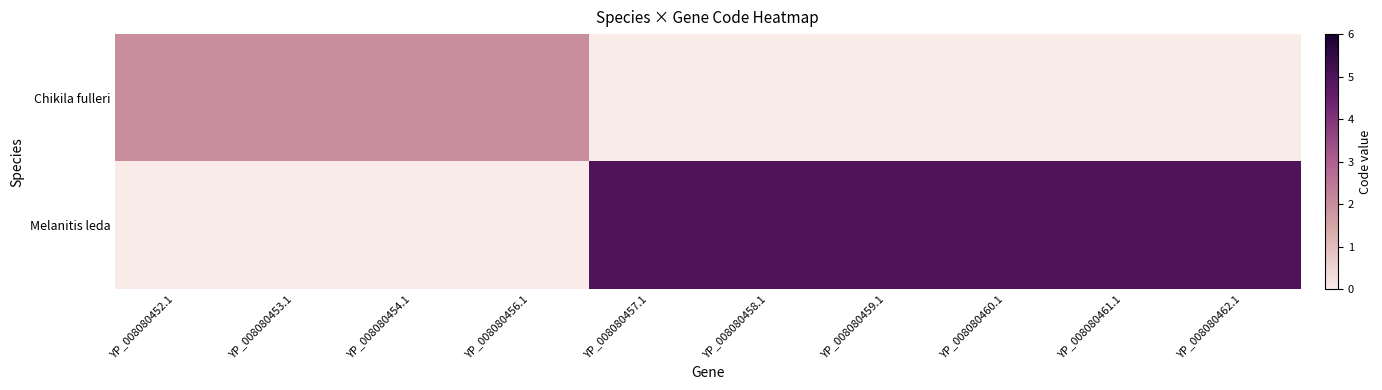

At YP_008080454.1, list the series in order from smallest to largest.

Melanitis leda, Chikila fulleri